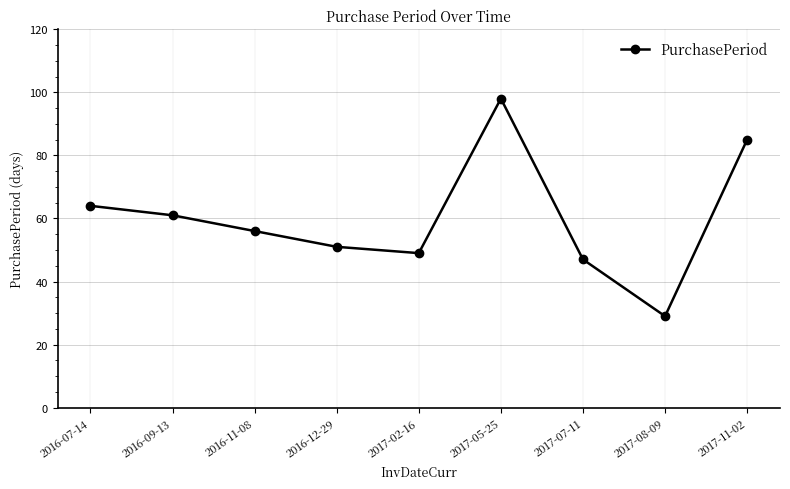

Rank the categories by value from lowest to highest.

2017-08-09, 2017-07-11, 2017-02-16, 2016-12-29, 2016-11-08, 2016-09-13, 2016-07-14, 2017-11-02, 2017-05-25